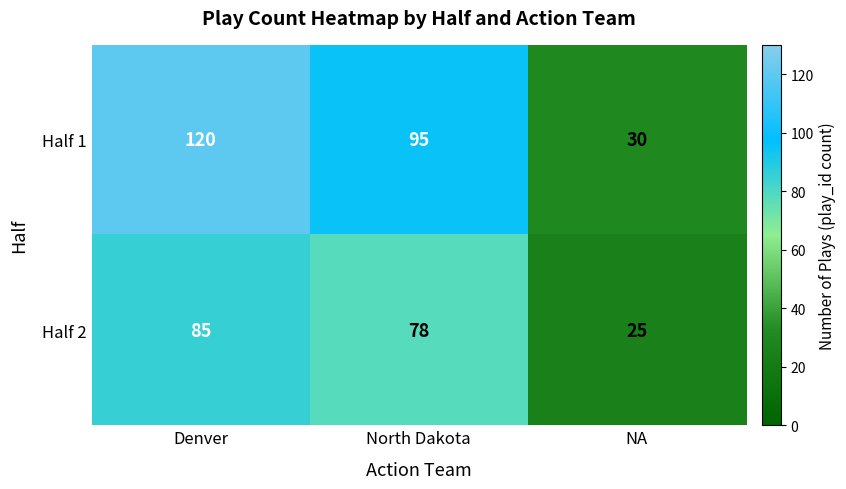

At which label does Half 1 reach its peak?

Denver